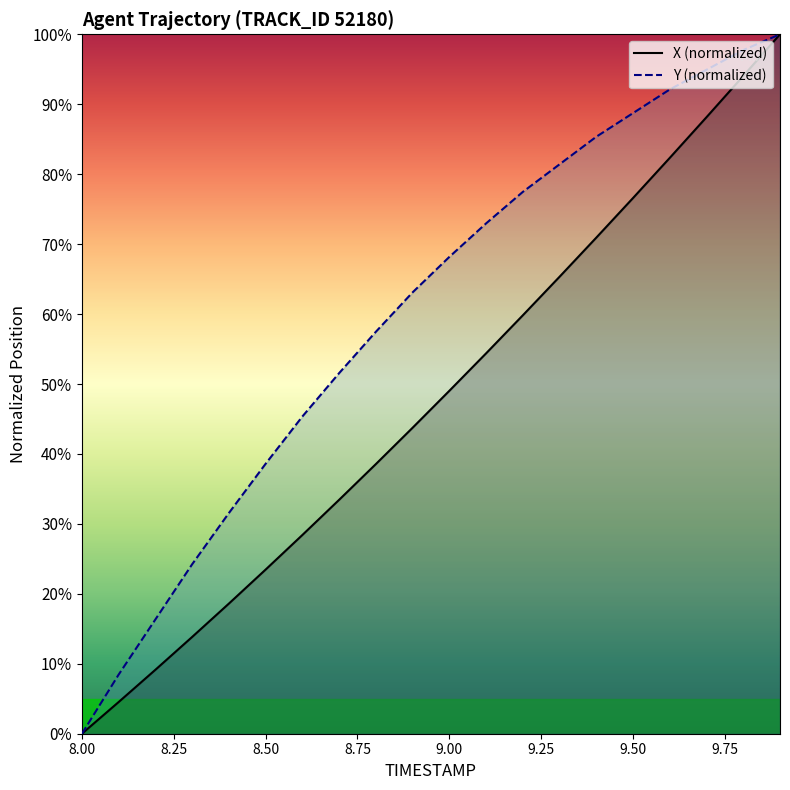

Count the number of categories in the chart.

20